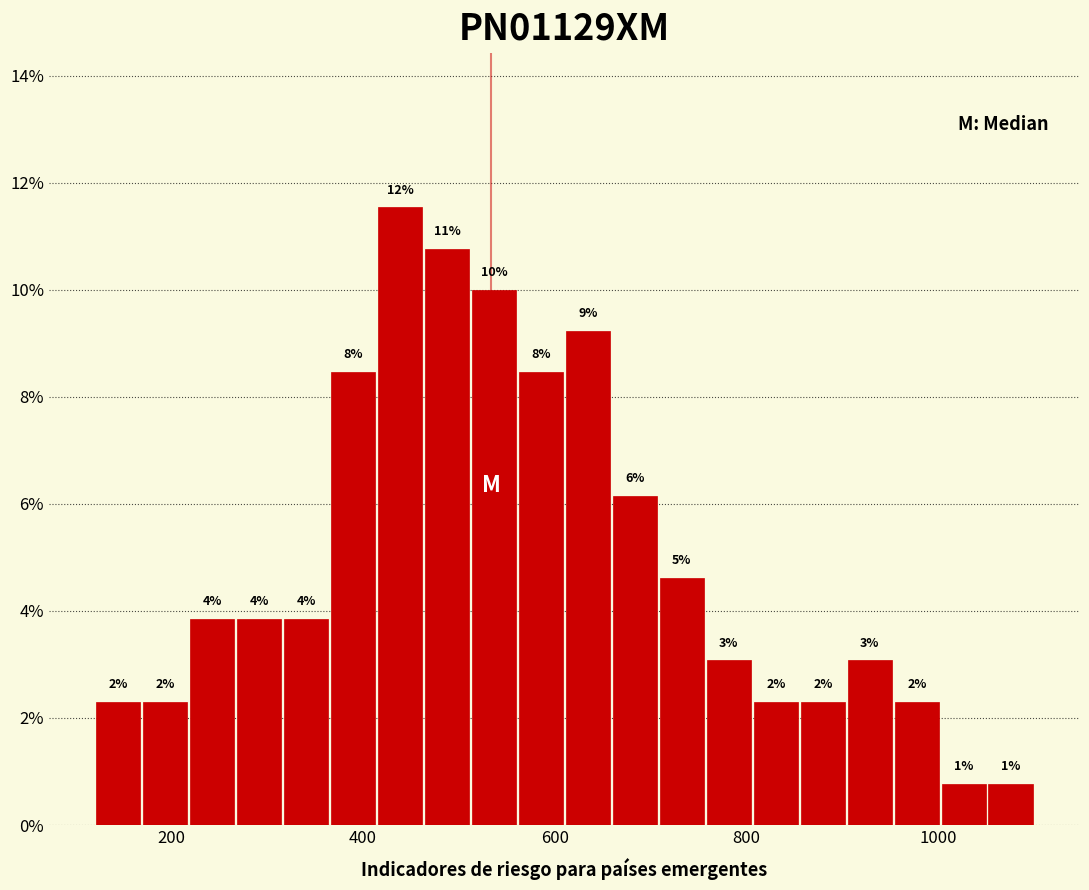

Around what value on the x-axis is the tallest bar? Give the approximate position of its centre, as read against the axis.

440